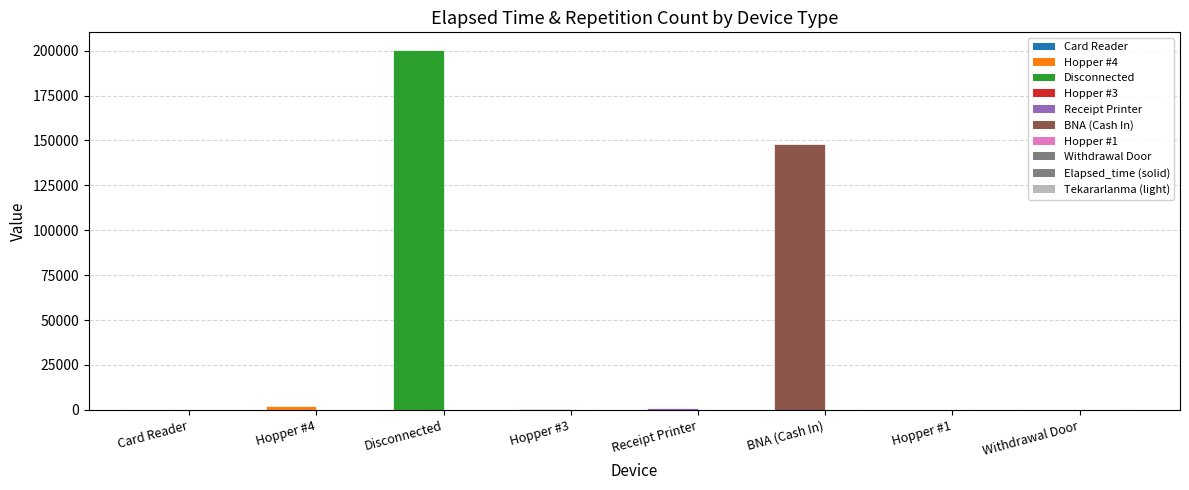

Reading left to right, extract all data points from this chart.

Elapsed_time: 40	2350	200224	420	900	148210	60	60
Tekararlanma: 3	49	22	7	10	3	2	1